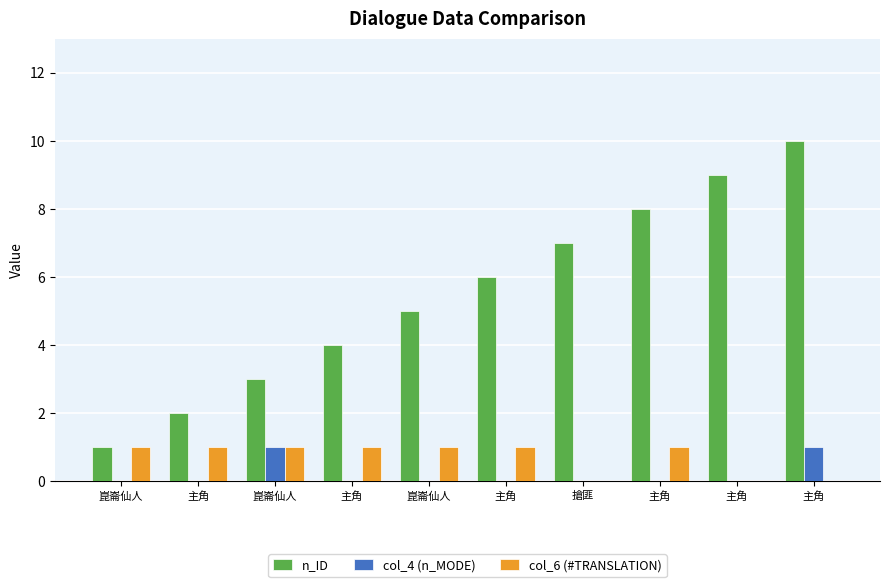

Are the bars horizontal?

No